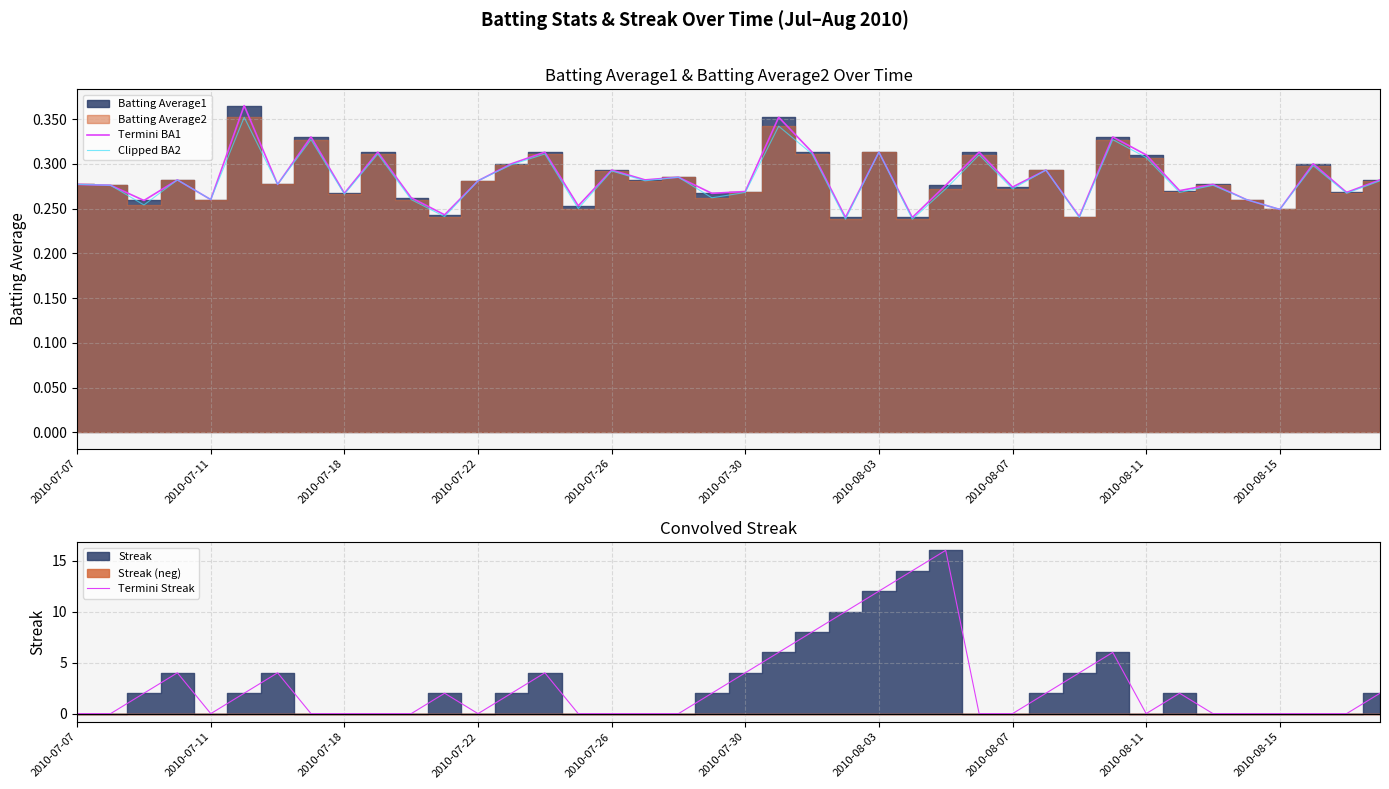

The Termini BA1 series shows 0.1 at 2010-07-07. True or false?

False